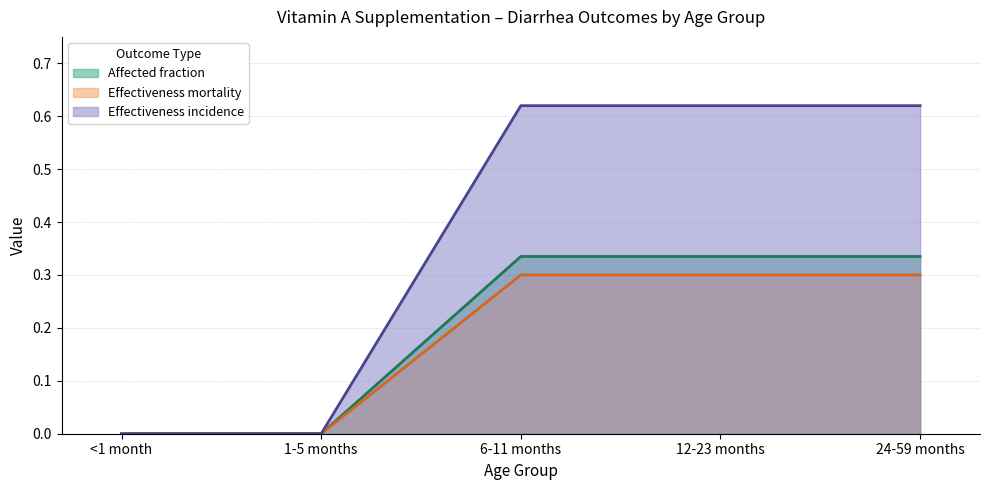

What position from the left is 1-5 months?

2